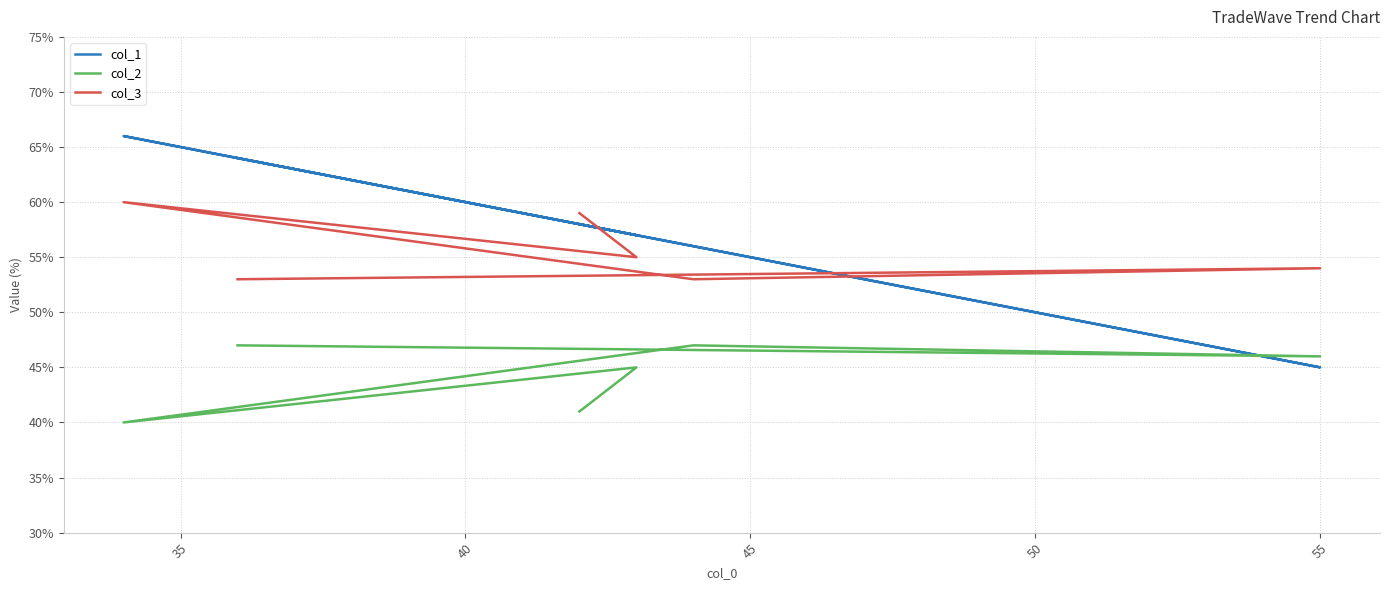

How many values in the col_1 series are below 58?

3